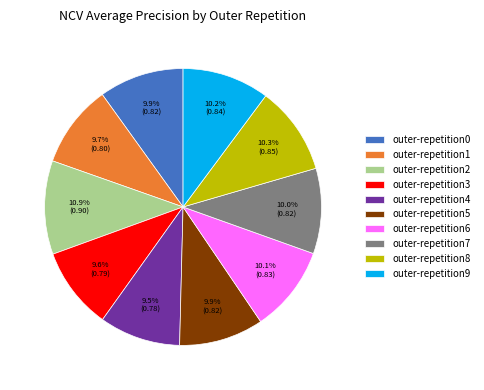

Is it true that outer-repetition4 is 1% of the pie?

False